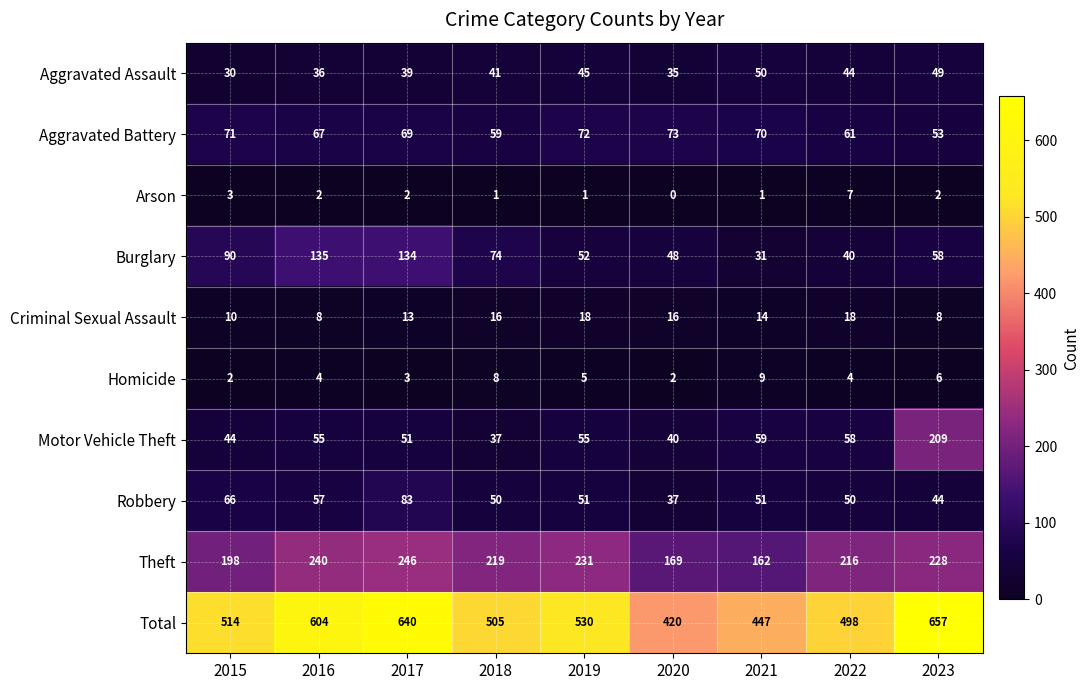

At which label is Robbery closest to 60?

2016